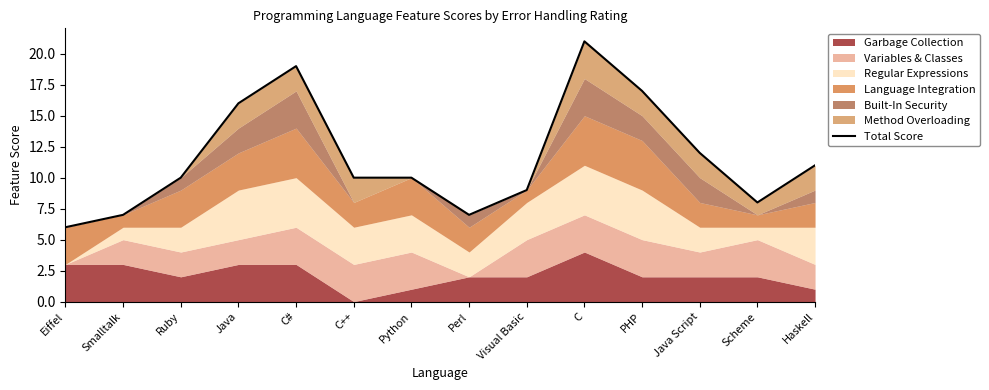

At which label does the data first exceed 10?

Java